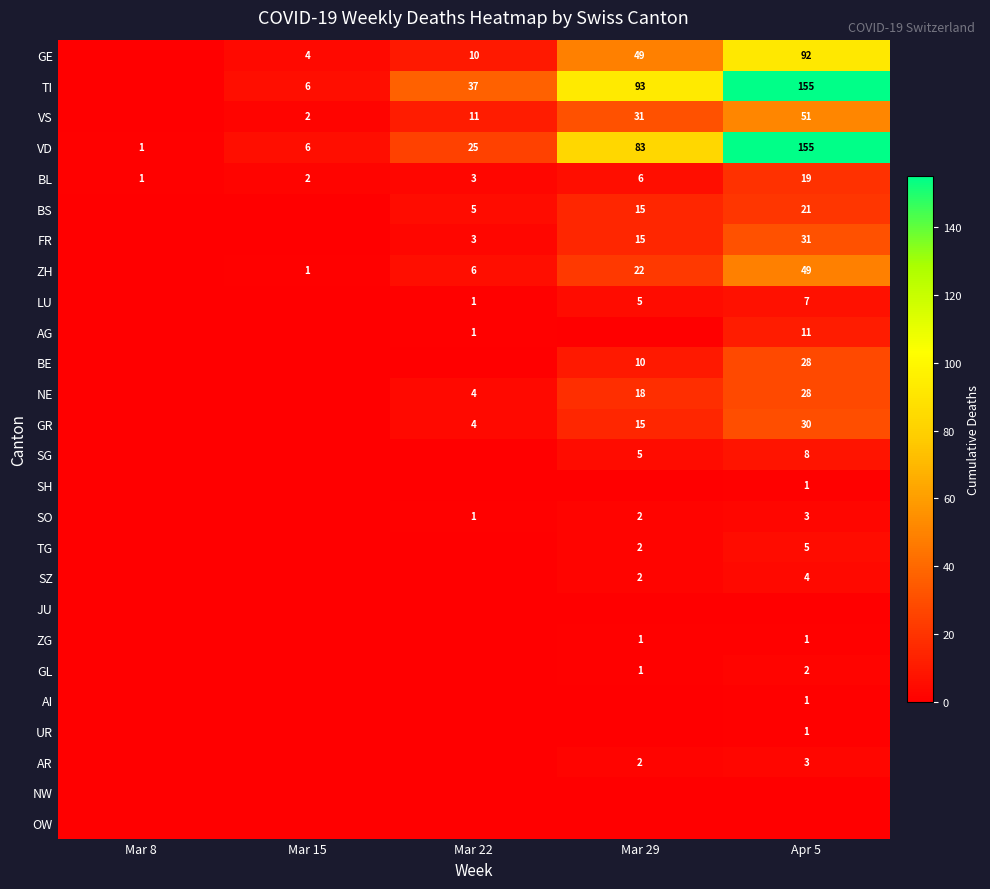

What is the average value of the VD series?

54